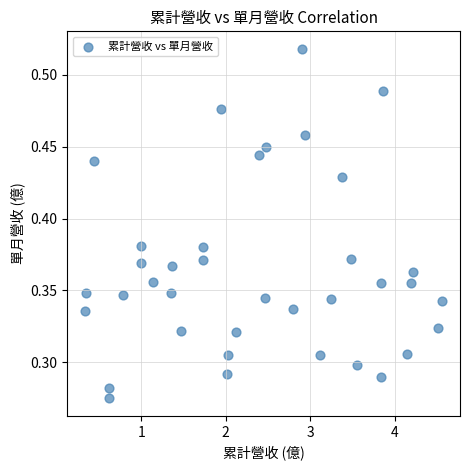

What is the range of X values (max minus min)?

4.2